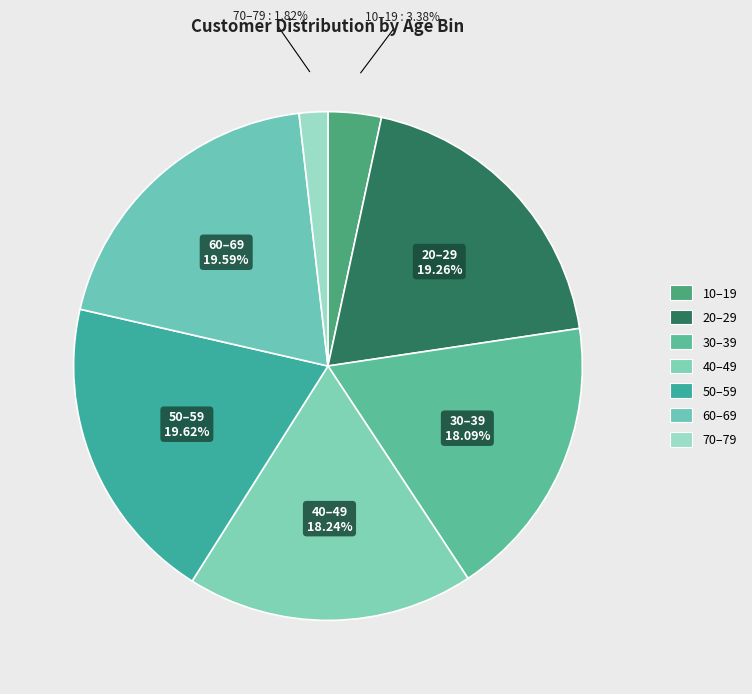

Is it true that 40–49 is 18% of the pie?

True